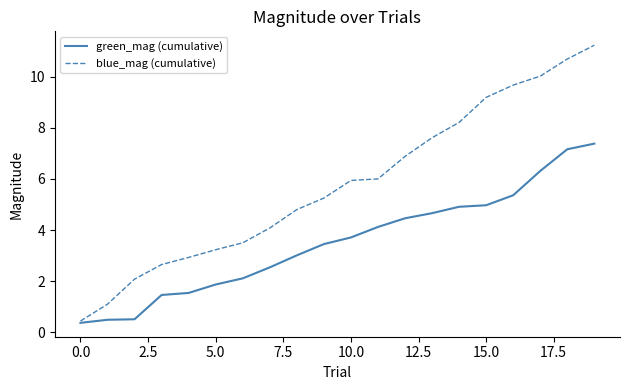

Which series has the largest range (max minus min)?

blue_mag (cumulative)